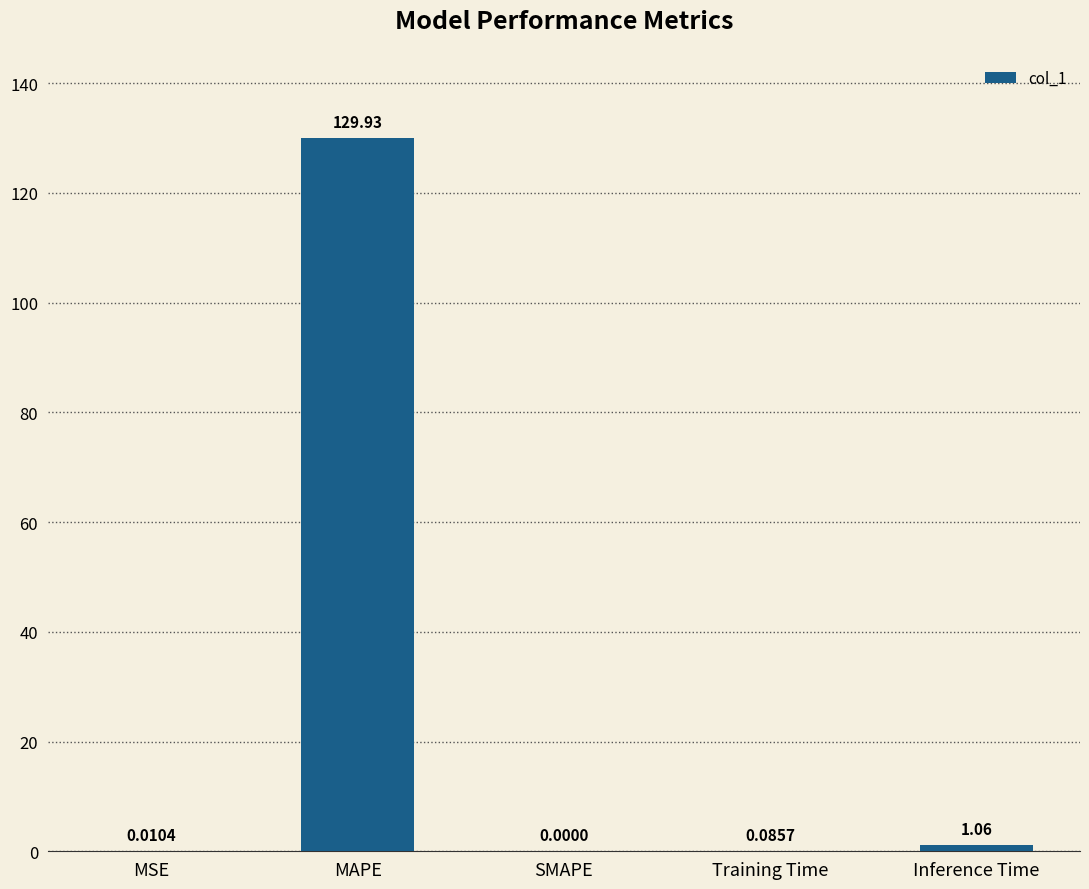

What is the change in value from SMAPE to Inference Time?

+1.1